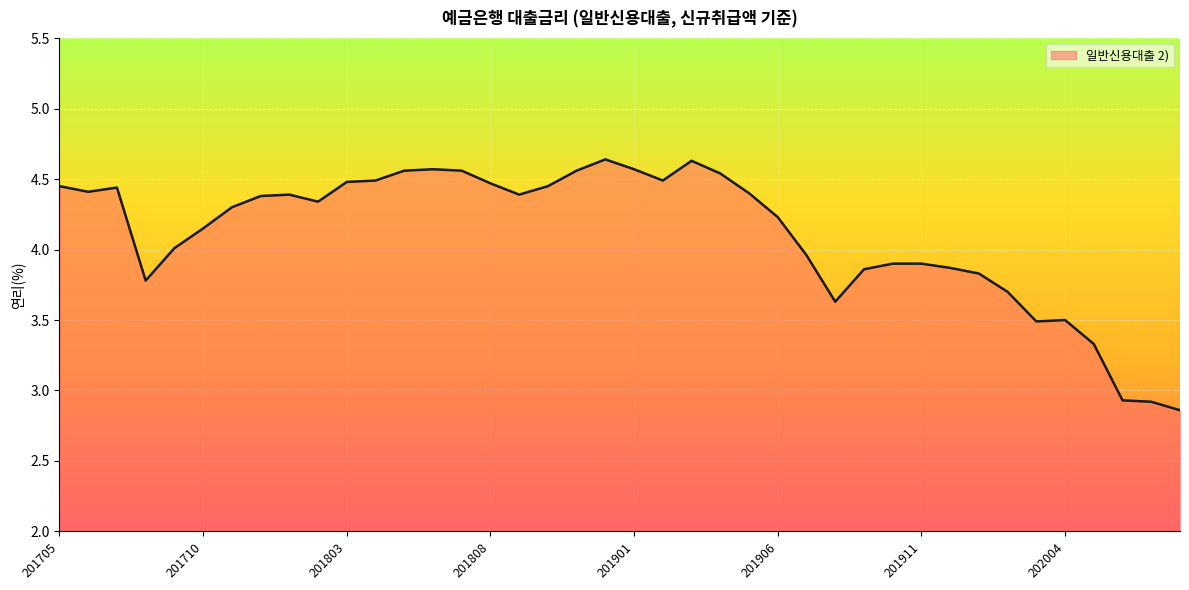

What is the difference between the maximum and minimum values?

1.8